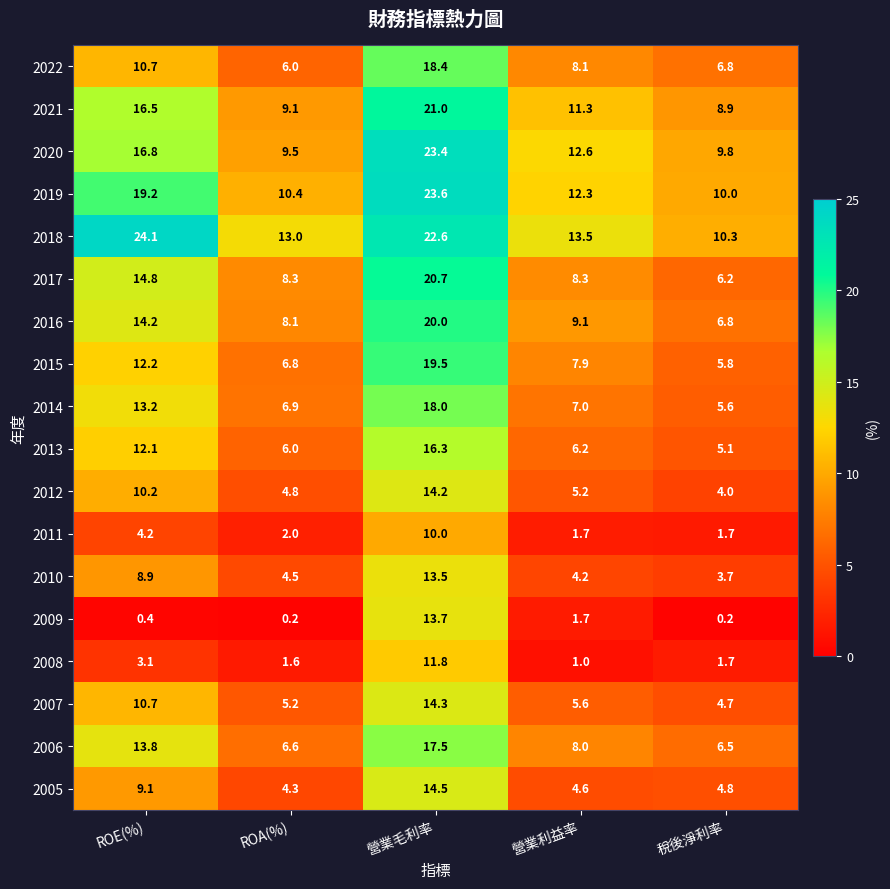

Is it true that 2017 equals 4.8 at ROA(%)?

False